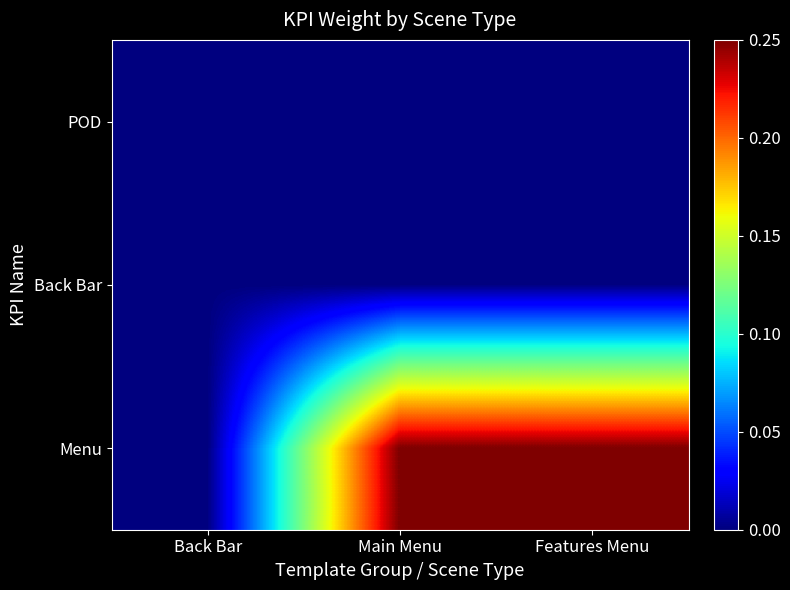

Reading left to right, list all the values displayed in this chart.

POD: Back Bar=0.0	Main Menu=0.0	Features Menu=0.0
Back Bar: Back Bar=0.0	Main Menu=0.0	Features Menu=0.0
Menu: Back Bar=0.0	Main Menu=0.2	Features Menu=0.2